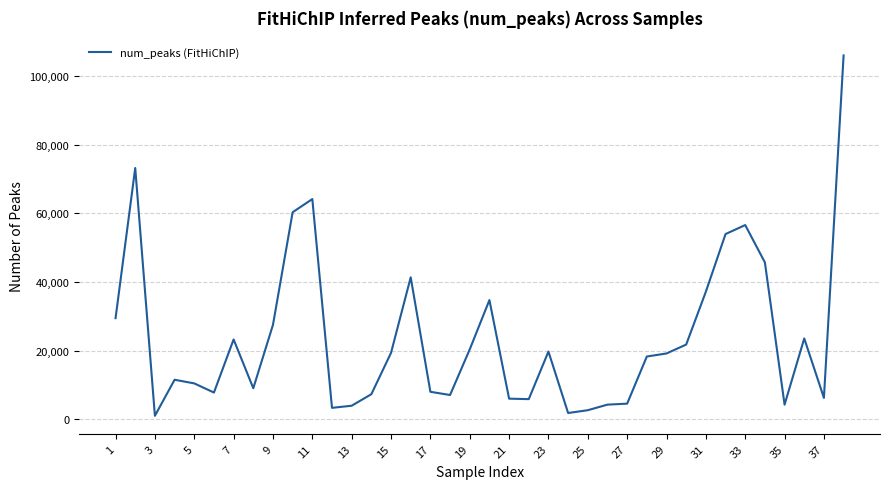

What is the maximum value shown in the chart?

105978